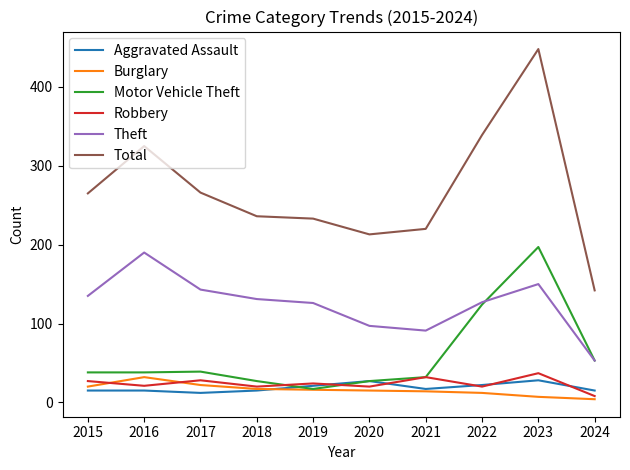

True or false: Robbery and Theft intersect in this chart.

False